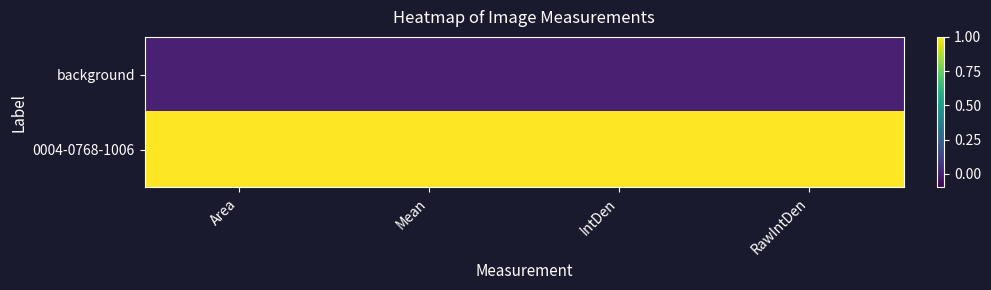

Which series has the largest total across all categories?

0004-0768-1006